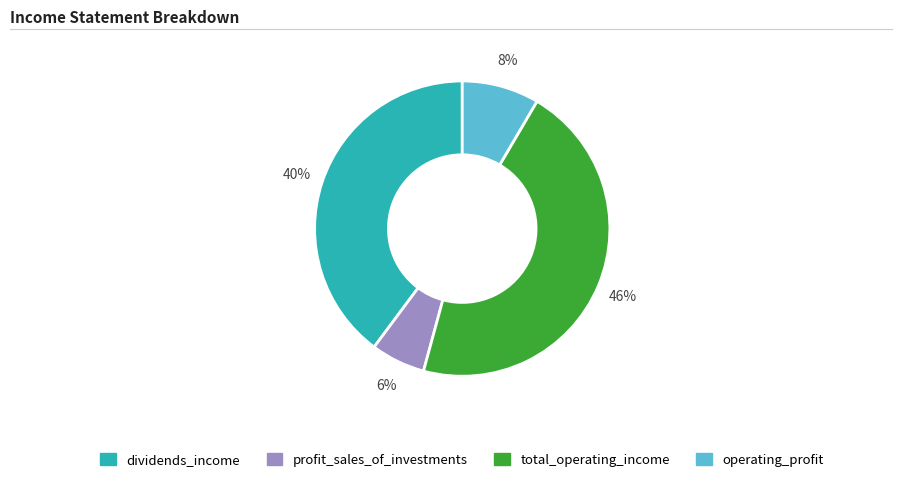

Is there any slice that represents more than half of the pie?

No